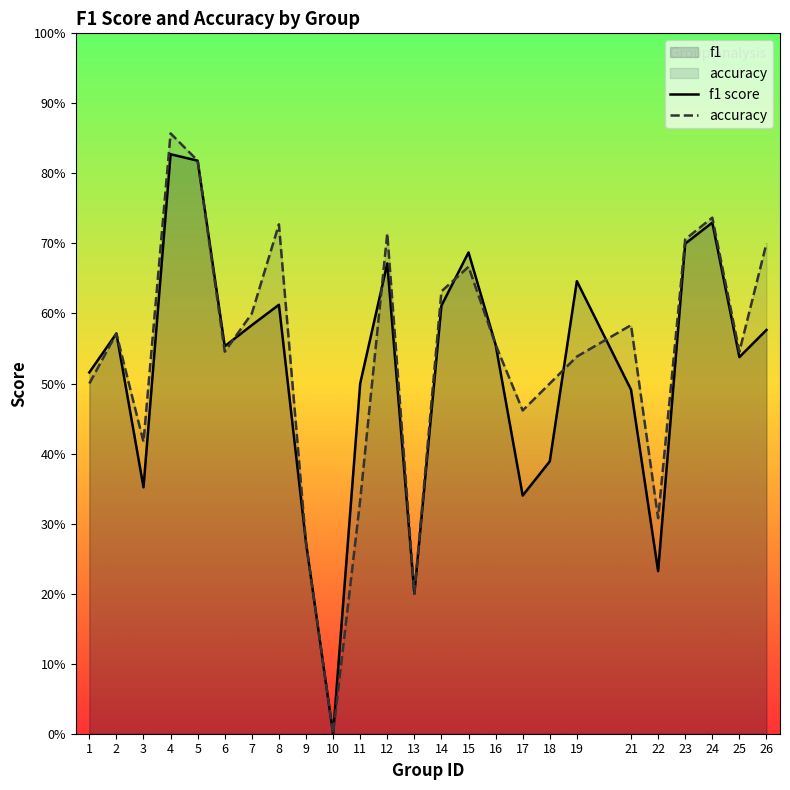

What is the difference between the accuracy values at 11 and 2?

0.2